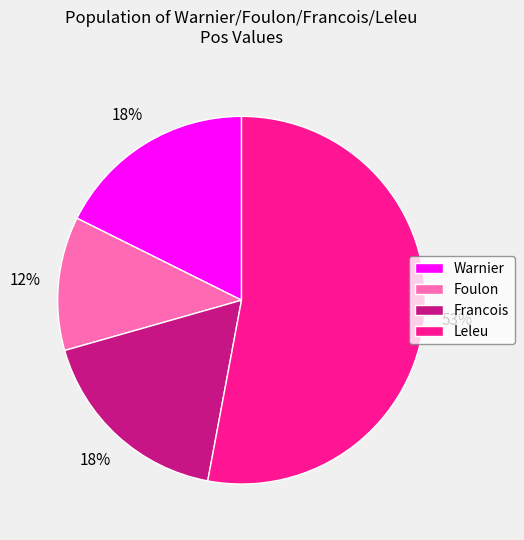

Is there any slice that represents more than half of the pie?

Yes